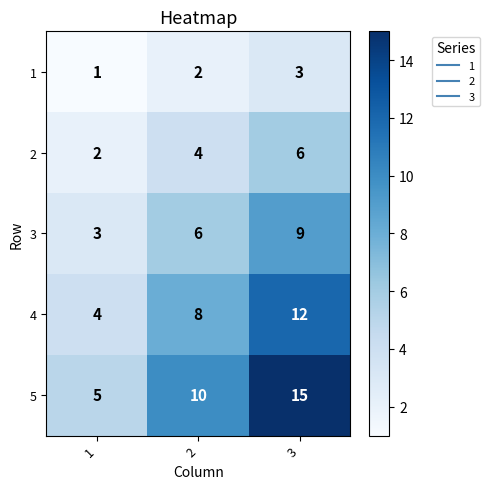

Reading left to right, what are all the values shown in this chart?

1: 1=1	2=2	3=3
2: 1=2	2=4	3=6
3: 1=3	2=6	3=9
4: 1=4	2=8	3=12
5: 1=5	2=10	3=15